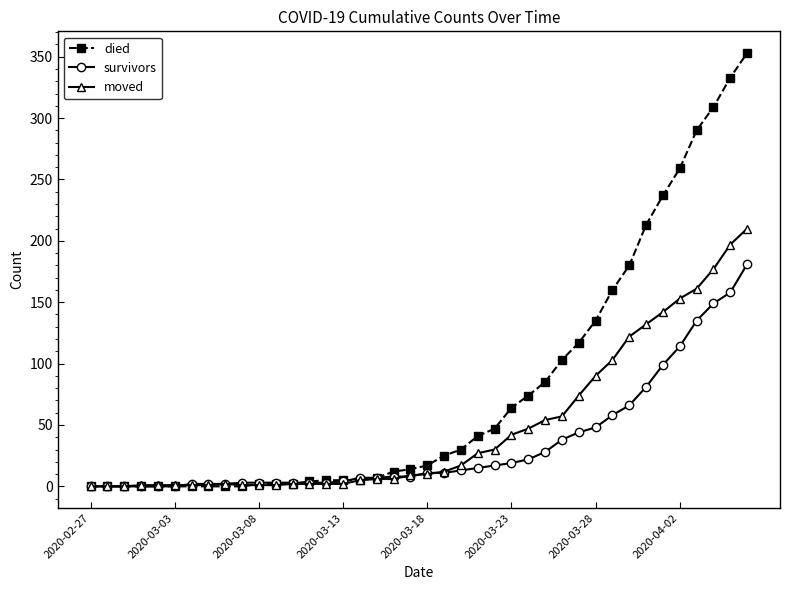

Which series has the largest total across all categories?

died